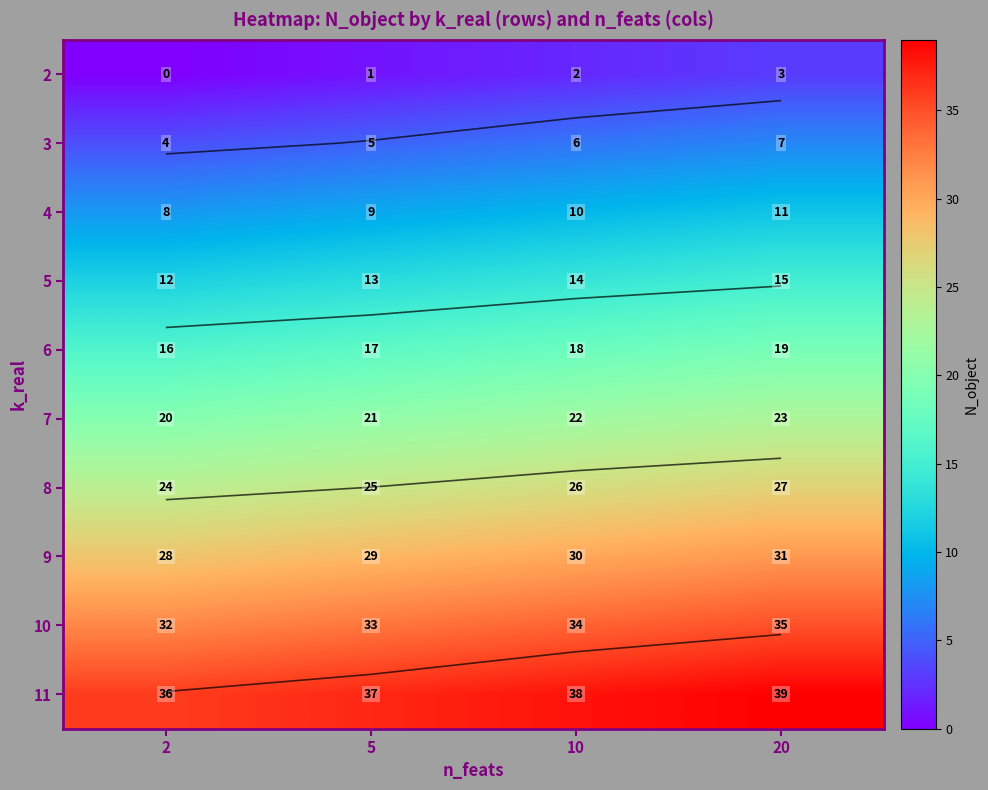

Which series changed the most between 2 and 10?

2